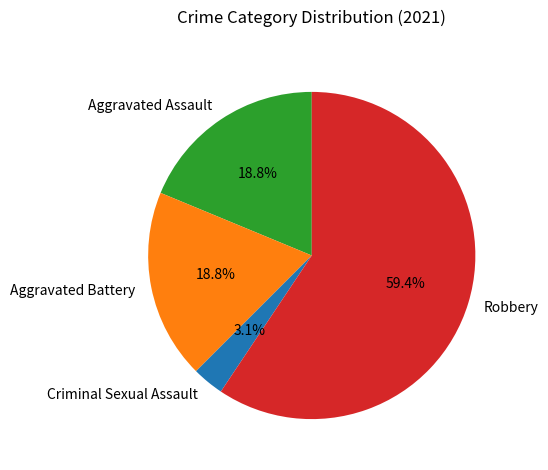

What is the ratio of the value at Robbery to the value at Aggravated Battery?

3.2